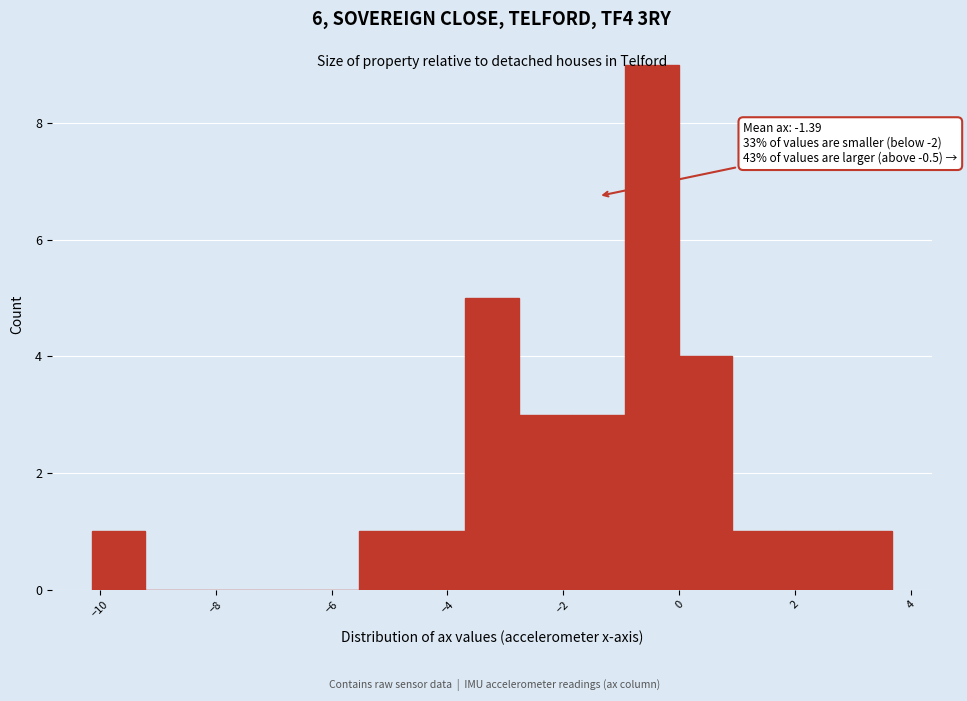

Which range on the x-axis has the tallest bar?

-1.0 to 0.0